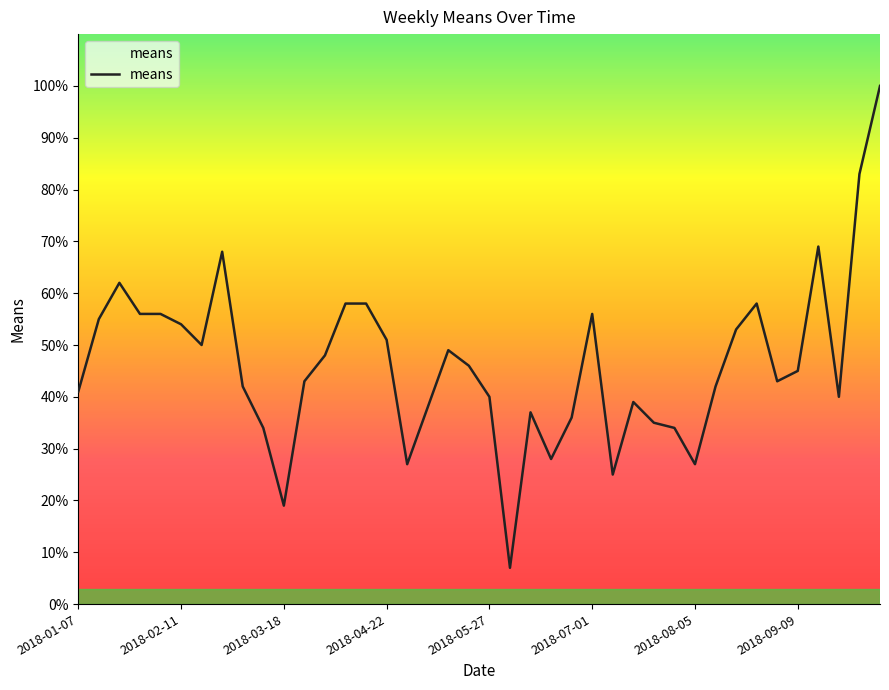

What is the minimum value shown in the chart?

7